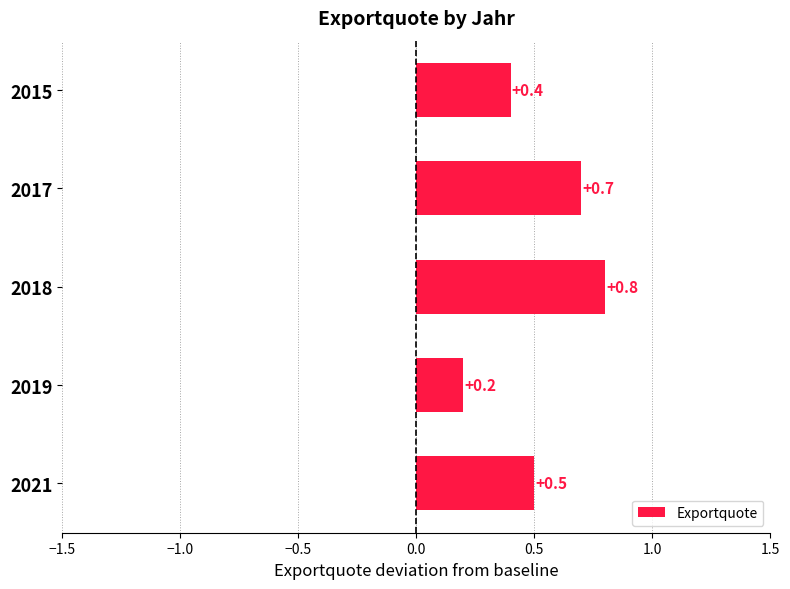

What is the sum of the values at 2021 and 2019?

0.7